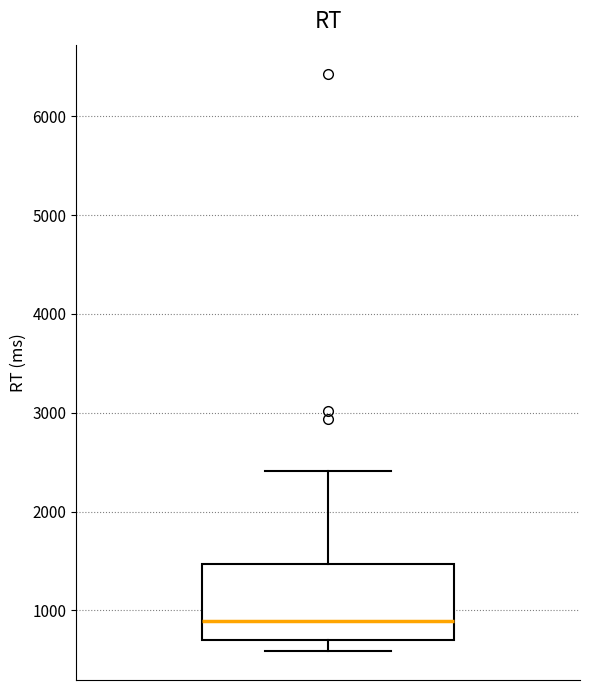

Transcribe this box plot: give where the median line is, the range the box spans, and where the two whiskers end, as read against the y-axis. The values are not printed on the chart, so give them approximately, as read against the axis.

median 900, box 700 to 1500, whiskers 600 to 2400